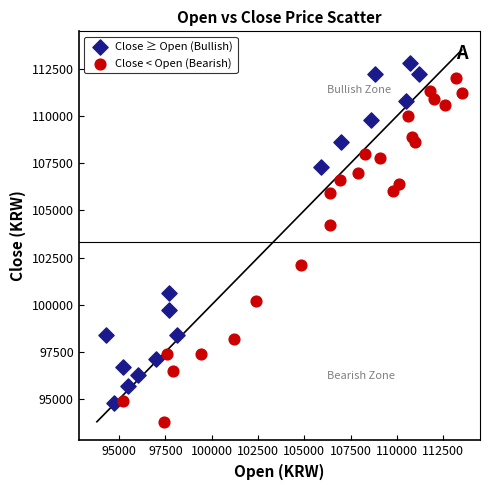

Which series reaches the minimum Y coordinate?

Close < Open (Bearish)